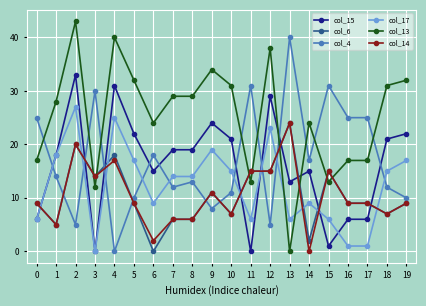

Is the value of col_6 at 13 greater than the value of col_14 at 16?

Yes